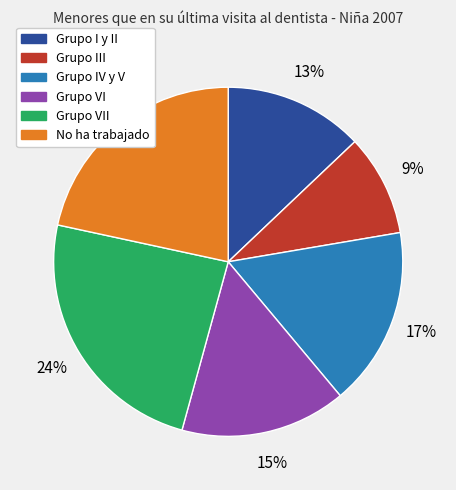

To the nearest percent, what is the average slice percentage?

17%